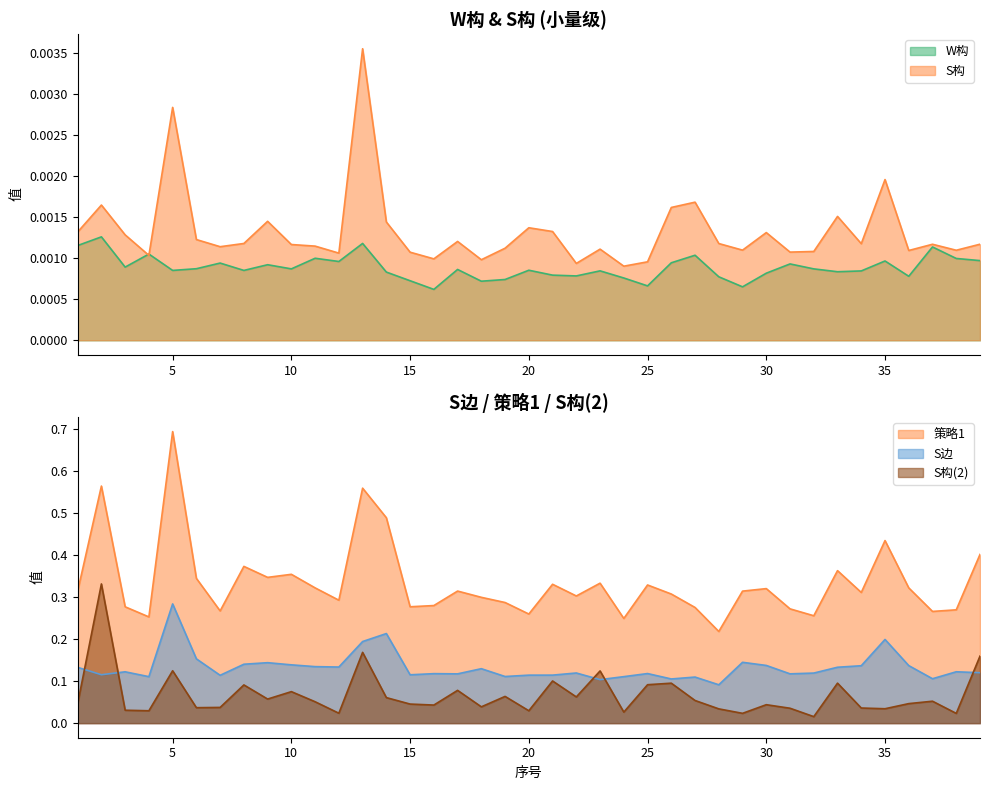

At which category is the sum across all series the highest?

5